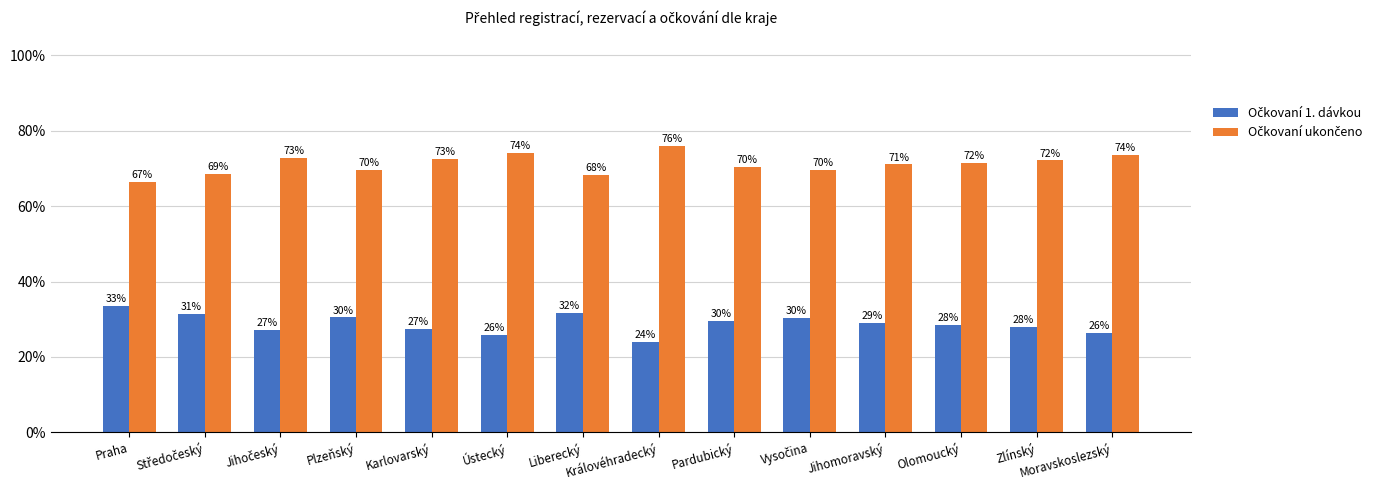

Are the bars grouped side by side (vs. stacked)?

Yes